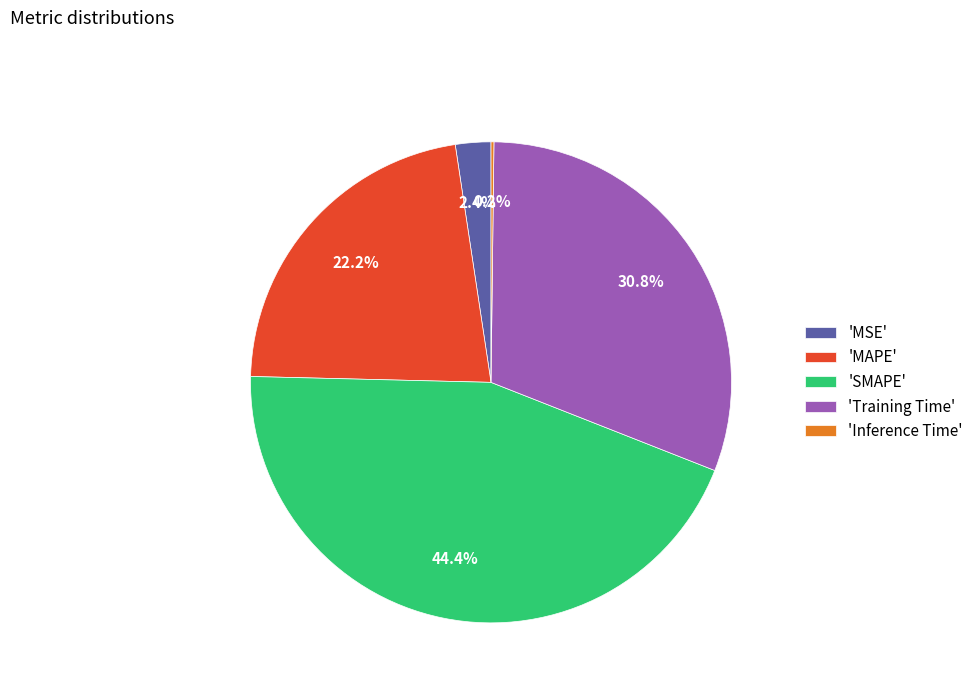

Which slice is the largest?

'SMAPE'